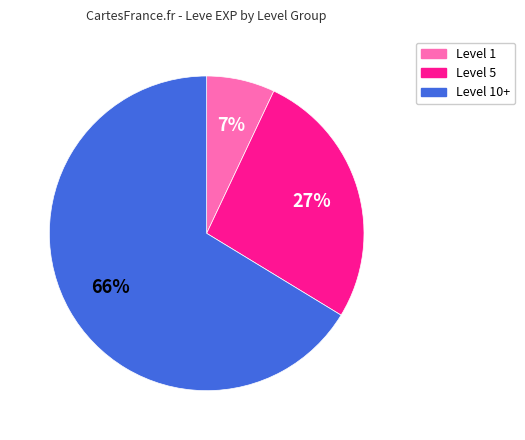

To the nearest percent, what is the difference between the largest and smallest slice percentages?

59%